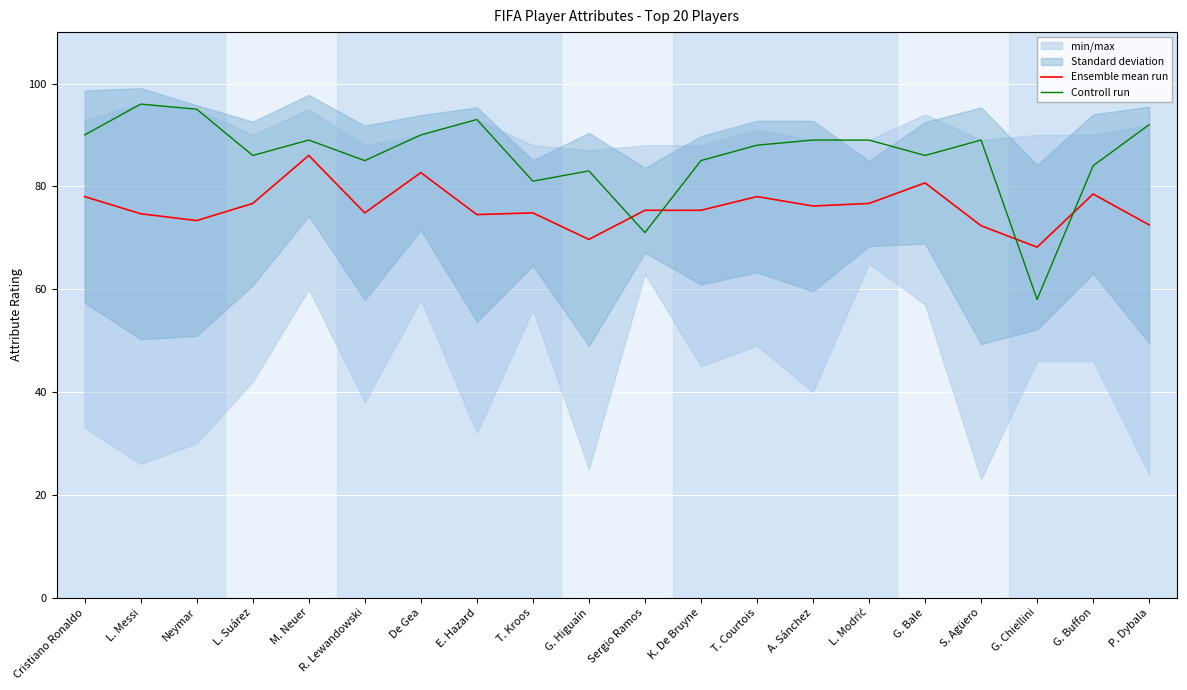

Reading right to left, what are all the values shown in this chart?

Ensemble mean run: 72.5	78.5	68.2	72.3	80.7	76.7	76.2	78.0	75.3	75.3	69.7	74.8	74.5	82.7	74.8	86.0	76.7	73.3	74.7	78.0
Controll run: 92.0	84.0	58.0	89.0	86.0	89.0	89.0	88.0	85.0	71.0	83.0	81.0	93.0	90.0	85.0	89.0	86.0	95.0	96.0	90.0